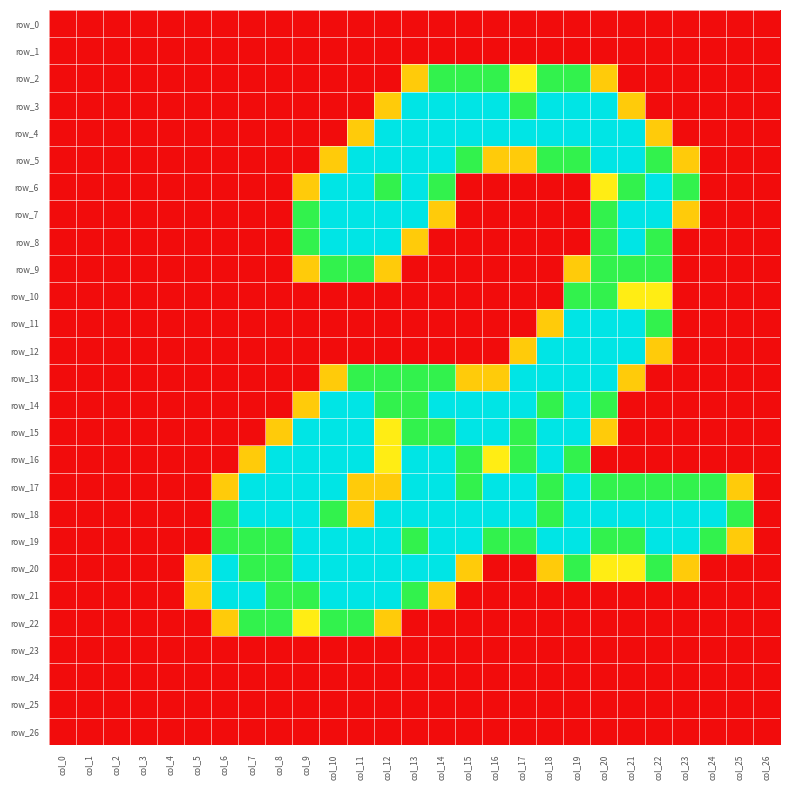

Reading right to left, list all the values displayed in this chart.

row_0: col_26=0.0	col_25=0.0	col_24=0.0	col_23=0.0	col_22=0.0	col_21=0.0	col_20=0.0	col_19=0.0	col_18=0.0	col_17=0.0	col_16=0.0	col_15=0.0	col_14=0.0	col_13=0.0	col_12=0.0	col_11=0.0	col_10=0.0	col_9=0.0	col_8=0.0	col_7=0.0	col_6=0.0	col_5=0.0	col_4=0.0	col_3=0.0	col_2=0.0	col_1=0.0	col_0=0.0
row_1: col_26=0.0	col_25=0.0	col_24=0.0	col_23=0.0	col_22=0.0	col_21=0.0	col_20=0.0	col_19=0.0	col_18=0.0	col_17=0.0	col_16=0.0	col_15=0.0	col_14=0.0	col_13=0.0	col_12=0.0	col_11=0.0	col_10=0.0	col_9=0.0	col_8=0.0	col_7=0.0	col_6=0.0	col_5=0.0	col_4=0.0	col_3=0.0	col_2=0.0	col_1=0.0	col_0=0.0
row_2: col_26=0.0	col_25=0.0	col_24=0.0	col_23=0.0	col_22=0.0	col_21=0.0	col_20=0.8	col_19=1.5	col_18=1.5	col_17=1.0	col_16=1.5	col_15=1.5	col_14=1.5	col_13=0.8	col_12=0.0	col_11=0.0	col_10=0.0	col_9=0.0	col_8=0.0	col_7=0.0	col_6=0.0	col_5=0.0	col_4=0.0	col_3=0.0	col_2=0.0	col_1=0.0	col_0=0.0
row_3: col_26=0.0	col_25=0.0	col_24=0.0	col_23=0.0	col_22=0.0	col_21=0.8	col_20=2.0	col_19=2.0	col_18=2.0	col_17=1.5	col_16=2.0	col_15=2.0	col_14=2.0	col_13=2.0	col_12=0.8	col_11=0.0	col_10=0.0	col_9=0.0	col_8=0.0	col_7=0.0	col_6=0.0	col_5=0.0	col_4=0.0	col_3=0.0	col_2=0.0	col_1=0.0	col_0=0.0
row_4: col_26=0.0	col_25=0.0	col_24=0.0	col_23=0.0	col_22=0.8	col_21=2.0	col_20=2.0	col_19=2.0	col_18=2.0	col_17=2.0	col_16=2.0	col_15=2.0	col_14=2.0	col_13=2.0	col_12=2.0	col_11=0.8	col_10=0.0	col_9=0.0	col_8=0.0	col_7=0.0	col_6=0.0	col_5=0.0	col_4=0.0	col_3=0.0	col_2=0.0	col_1=0.0	col_0=0.0
row_5: col_26=0.0	col_25=0.0	col_24=0.0	col_23=0.8	col_22=1.5	col_21=2.0	col_20=2.0	col_19=1.5	col_18=1.5	col_17=0.8	col_16=0.8	col_15=1.5	col_14=2.0	col_13=2.0	col_12=2.0	col_11=2.0	col_10=0.8	col_9=0.0	col_8=0.0	col_7=0.0	col_6=0.0	col_5=0.0	col_4=0.0	col_3=0.0	col_2=0.0	col_1=0.0	col_0=0.0
row_6: col_26=0.0	col_25=0.0	col_24=0.0	col_23=1.5	col_22=2.0	col_21=1.5	col_20=1.0	col_19=0.0	col_18=0.0	col_17=0.0	col_16=0.0	col_15=0.0	col_14=1.5	col_13=2.0	col_12=1.5	col_11=2.0	col_10=2.0	col_9=0.8	col_8=0.0	col_7=0.0	col_6=0.0	col_5=0.0	col_4=0.0	col_3=0.0	col_2=0.0	col_1=0.0	col_0=0.0
row_7: col_26=0.0	col_25=0.0	col_24=0.0	col_23=0.8	col_22=2.0	col_21=2.0	col_20=1.5	col_19=0.0	col_18=0.0	col_17=0.0	col_16=0.0	col_15=0.0	col_14=0.8	col_13=2.0	col_12=2.0	col_11=2.0	col_10=2.0	col_9=1.5	col_8=0.0	col_7=0.0	col_6=0.0	col_5=0.0	col_4=0.0	col_3=0.0	col_2=0.0	col_1=0.0	col_0=0.0
row_8: col_26=0.0	col_25=0.0	col_24=0.0	col_23=0.0	col_22=1.5	col_21=2.0	col_20=1.5	col_19=0.0	col_18=0.0	col_17=0.0	col_16=0.0	col_15=0.0	col_14=0.0	col_13=0.8	col_12=2.0	col_11=2.0	col_10=2.0	col_9=1.5	col_8=0.0	col_7=0.0	col_6=0.0	col_5=0.0	col_4=0.0	col_3=0.0	col_2=0.0	col_1=0.0	col_0=0.0
row_9: col_26=0.0	col_25=0.0	col_24=0.0	col_23=0.0	col_22=1.5	col_21=1.5	col_20=1.5	col_19=0.8	col_18=0.0	col_17=0.0	col_16=0.0	col_15=0.0	col_14=0.0	col_13=0.0	col_12=0.8	col_11=1.5	col_10=1.5	col_9=0.8	col_8=0.0	col_7=0.0	col_6=0.0	col_5=0.0	col_4=0.0	col_3=0.0	col_2=0.0	col_1=0.0	col_0=0.0
row_10: col_26=0.0	col_25=0.0	col_24=0.0	col_23=0.0	col_22=1.0	col_21=1.0	col_20=1.5	col_19=1.5	col_18=0.0	col_17=0.0	col_16=0.0	col_15=0.0	col_14=0.0	col_13=0.0	col_12=0.0	col_11=0.0	col_10=0.0	col_9=0.0	col_8=0.0	col_7=0.0	col_6=0.0	col_5=0.0	col_4=0.0	col_3=0.0	col_2=0.0	col_1=0.0	col_0=0.0
row_11: col_26=0.0	col_25=0.0	col_24=0.0	col_23=0.0	col_22=1.5	col_21=2.0	col_20=2.0	col_19=2.0	col_18=0.8	col_17=0.0	col_16=0.0	col_15=0.0	col_14=0.0	col_13=0.0	col_12=0.0	col_11=0.0	col_10=0.0	col_9=0.0	col_8=0.0	col_7=0.0	col_6=0.0	col_5=0.0	col_4=0.0	col_3=0.0	col_2=0.0	col_1=0.0	col_0=0.0
row_12: col_26=0.0	col_25=0.0	col_24=0.0	col_23=0.0	col_22=0.8	col_21=2.0	col_20=2.0	col_19=2.0	col_18=2.0	col_17=0.8	col_16=0.0	col_15=0.0	col_14=0.0	col_13=0.0	col_12=0.0	col_11=0.0	col_10=0.0	col_9=0.0	col_8=0.0	col_7=0.0	col_6=0.0	col_5=0.0	col_4=0.0	col_3=0.0	col_2=0.0	col_1=0.0	col_0=0.0
row_13: col_26=0.0	col_25=0.0	col_24=0.0	col_23=0.0	col_22=0.0	col_21=0.8	col_20=2.0	col_19=2.0	col_18=2.0	col_17=2.0	col_16=0.8	col_15=0.8	col_14=1.5	col_13=1.5	col_12=1.5	col_11=1.5	col_10=0.8	col_9=0.0	col_8=0.0	col_7=0.0	col_6=0.0	col_5=0.0	col_4=0.0	col_3=0.0	col_2=0.0	col_1=0.0	col_0=0.0
row_14: col_26=0.0	col_25=0.0	col_24=0.0	col_23=0.0	col_22=0.0	col_21=0.0	col_20=1.5	col_19=2.0	col_18=1.5	col_17=2.0	col_16=2.0	col_15=2.0	col_14=2.0	col_13=1.5	col_12=1.5	col_11=2.0	col_10=2.0	col_9=0.8	col_8=0.0	col_7=0.0	col_6=0.0	col_5=0.0	col_4=0.0	col_3=0.0	col_2=0.0	col_1=0.0	col_0=0.0
row_15: col_26=0.0	col_25=0.0	col_24=0.0	col_23=0.0	col_22=0.0	col_21=0.0	col_20=0.8	col_19=2.0	col_18=2.0	col_17=1.5	col_16=2.0	col_15=2.0	col_14=1.5	col_13=1.5	col_12=1.0	col_11=2.0	col_10=2.0	col_9=2.0	col_8=0.8	col_7=0.0	col_6=0.0	col_5=0.0	col_4=0.0	col_3=0.0	col_2=0.0	col_1=0.0	col_0=0.0
row_16: col_26=0.0	col_25=0.0	col_24=0.0	col_23=0.0	col_22=0.0	col_21=0.0	col_20=0.0	col_19=1.5	col_18=2.0	col_17=1.5	col_16=1.0	col_15=1.5	col_14=2.0	col_13=2.0	col_12=1.0	col_11=2.0	col_10=2.0	col_9=2.0	col_8=2.0	col_7=0.8	col_6=0.0	col_5=0.0	col_4=0.0	col_3=0.0	col_2=0.0	col_1=0.0	col_0=0.0
row_17: col_26=0.0	col_25=0.8	col_24=1.5	col_23=1.5	col_22=1.5	col_21=1.5	col_20=1.5	col_19=2.0	col_18=1.5	col_17=2.0	col_16=2.0	col_15=1.5	col_14=2.0	col_13=2.0	col_12=0.8	col_11=0.8	col_10=2.0	col_9=2.0	col_8=2.0	col_7=2.0	col_6=0.8	col_5=0.0	col_4=0.0	col_3=0.0	col_2=0.0	col_1=0.0	col_0=0.0
row_18: col_26=0.0	col_25=1.5	col_24=2.0	col_23=2.0	col_22=2.0	col_21=2.0	col_20=2.0	col_19=2.0	col_18=1.5	col_17=2.0	col_16=2.0	col_15=2.0	col_14=2.0	col_13=2.0	col_12=2.0	col_11=0.8	col_10=1.5	col_9=2.0	col_8=2.0	col_7=2.0	col_6=1.5	col_5=0.0	col_4=0.0	col_3=0.0	col_2=0.0	col_1=0.0	col_0=0.0
row_19: col_26=0.0	col_25=0.8	col_24=1.5	col_23=2.0	col_22=2.0	col_21=1.5	col_20=1.5	col_19=2.0	col_18=2.0	col_17=1.5	col_16=1.5	col_15=2.0	col_14=2.0	col_13=1.5	col_12=2.0	col_11=2.0	col_10=2.0	col_9=2.0	col_8=1.5	col_7=1.5	col_6=1.5	col_5=0.0	col_4=0.0	col_3=0.0	col_2=0.0	col_1=0.0	col_0=0.0
row_20: col_26=0.0	col_25=0.0	col_24=0.0	col_23=0.8	col_22=1.5	col_21=1.0	col_20=1.0	col_19=1.5	col_18=0.8	col_17=0.0	col_16=0.0	col_15=0.8	col_14=2.0	col_13=2.0	col_12=2.0	col_11=2.0	col_10=2.0	col_9=2.0	col_8=1.5	col_7=1.5	col_6=2.0	col_5=0.8	col_4=0.0	col_3=0.0	col_2=0.0	col_1=0.0	col_0=0.0
row_21: col_26=0.0	col_25=0.0	col_24=0.0	col_23=0.0	col_22=0.0	col_21=0.0	col_20=0.0	col_19=0.0	col_18=0.0	col_17=0.0	col_16=0.0	col_15=0.0	col_14=0.8	col_13=1.5	col_12=2.0	col_11=2.0	col_10=2.0	col_9=1.5	col_8=1.5	col_7=2.0	col_6=2.0	col_5=0.8	col_4=0.0	col_3=0.0	col_2=0.0	col_1=0.0	col_0=0.0
row_22: col_26=0.0	col_25=0.0	col_24=0.0	col_23=0.0	col_22=0.0	col_21=0.0	col_20=0.0	col_19=0.0	col_18=0.0	col_17=0.0	col_16=0.0	col_15=0.0	col_14=0.0	col_13=0.0	col_12=0.8	col_11=1.5	col_10=1.5	col_9=1.0	col_8=1.5	col_7=1.5	col_6=0.8	col_5=0.0	col_4=0.0	col_3=0.0	col_2=0.0	col_1=0.0	col_0=0.0
row_23: col_26=0.0	col_25=0.0	col_24=0.0	col_23=0.0	col_22=0.0	col_21=0.0	col_20=0.0	col_19=0.0	col_18=0.0	col_17=0.0	col_16=0.0	col_15=0.0	col_14=0.0	col_13=0.0	col_12=0.0	col_11=0.0	col_10=0.0	col_9=0.0	col_8=0.0	col_7=0.0	col_6=0.0	col_5=0.0	col_4=0.0	col_3=0.0	col_2=0.0	col_1=0.0	col_0=0.0
row_24: col_26=0.0	col_25=0.0	col_24=0.0	col_23=0.0	col_22=0.0	col_21=0.0	col_20=0.0	col_19=0.0	col_18=0.0	col_17=0.0	col_16=0.0	col_15=0.0	col_14=0.0	col_13=0.0	col_12=0.0	col_11=0.0	col_10=0.0	col_9=0.0	col_8=0.0	col_7=0.0	col_6=0.0	col_5=0.0	col_4=0.0	col_3=0.0	col_2=0.0	col_1=0.0	col_0=0.0
row_25: col_26=0.0	col_25=0.0	col_24=0.0	col_23=0.0	col_22=0.0	col_21=0.0	col_20=0.0	col_19=0.0	col_18=0.0	col_17=0.0	col_16=0.0	col_15=0.0	col_14=0.0	col_13=0.0	col_12=0.0	col_11=0.0	col_10=0.0	col_9=0.0	col_8=0.0	col_7=0.0	col_6=0.0	col_5=0.0	col_4=0.0	col_3=0.0	col_2=0.0	col_1=0.0	col_0=0.0
row_26: col_26=0.0	col_25=0.0	col_24=0.0	col_23=0.0	col_22=0.0	col_21=0.0	col_20=0.0	col_19=0.0	col_18=0.0	col_17=0.0	col_16=0.0	col_15=0.0	col_14=0.0	col_13=0.0	col_12=0.0	col_11=0.0	col_10=0.0	col_9=0.0	col_8=0.0	col_7=0.0	col_6=0.0	col_5=0.0	col_4=0.0	col_3=0.0	col_2=0.0	col_1=0.0	col_0=0.0